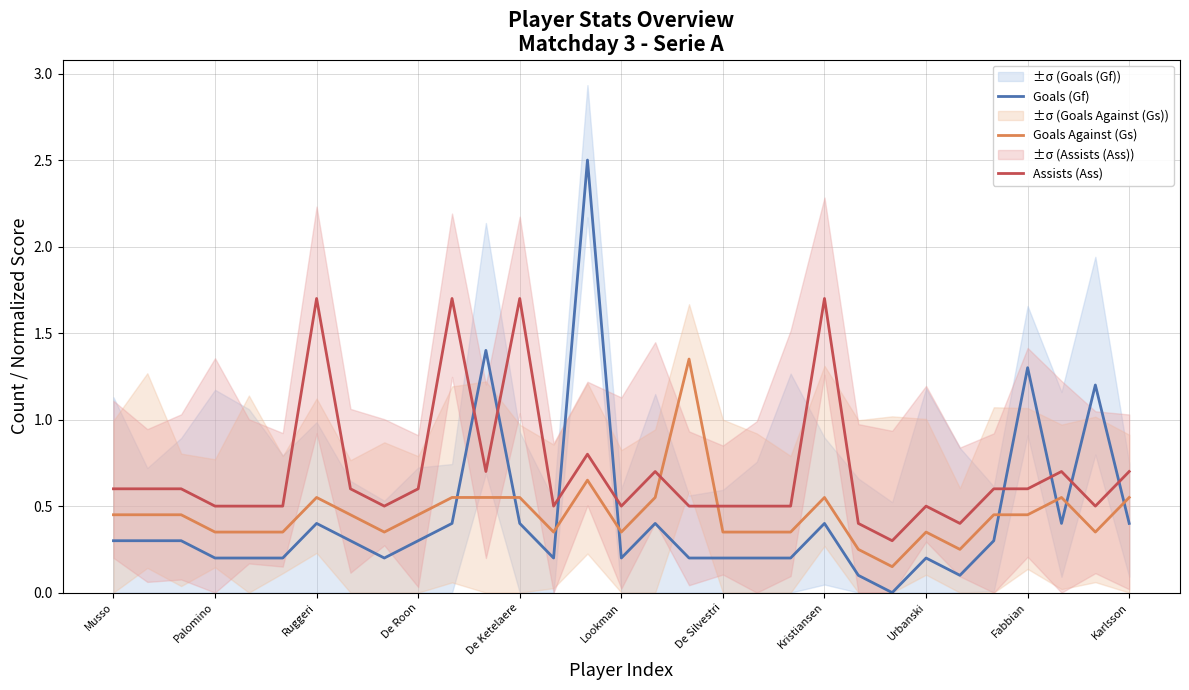

What is the maximum value for Goals (Gf)?

2.5